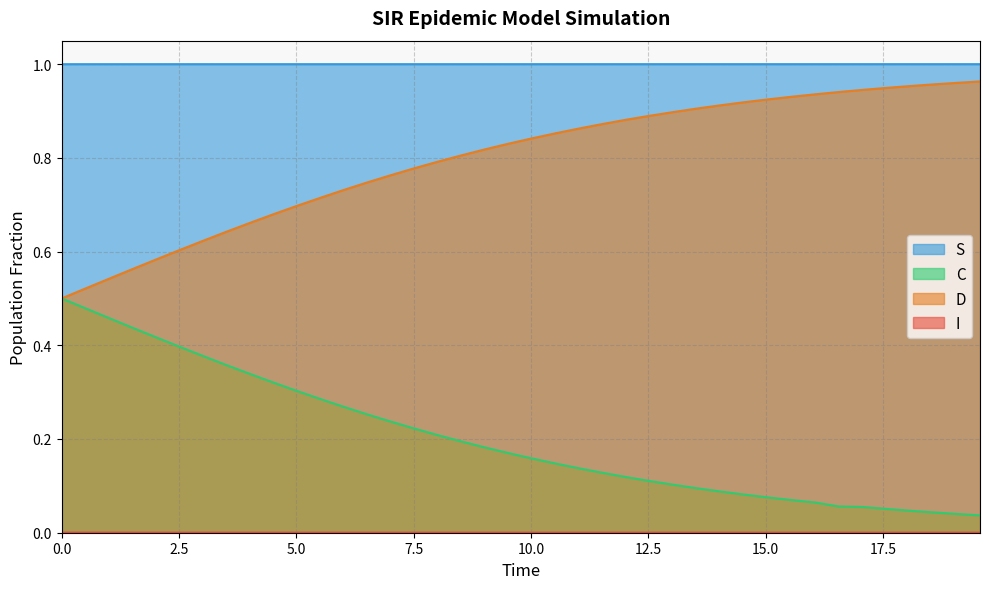

Which series has the largest total across all categories?

S